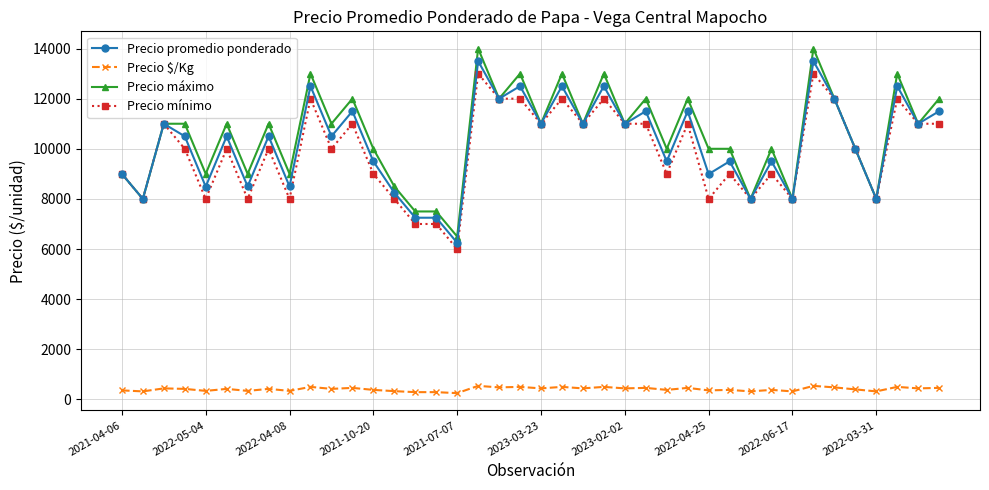

True or false: Precio mínimo has more than 1 interior local peaks.

True